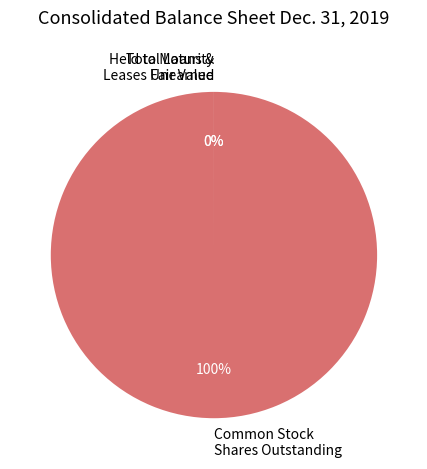

To the nearest percent, what percentage of the pie is Common Stock Shares Outstanding?

100%